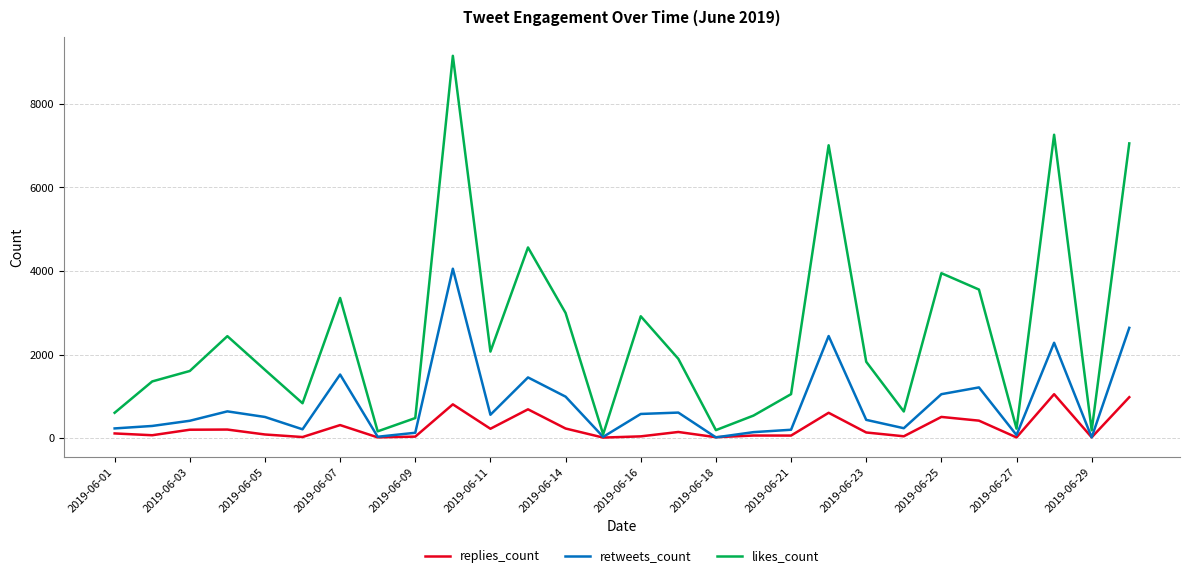

Which series has the widest spread of values?

likes_count